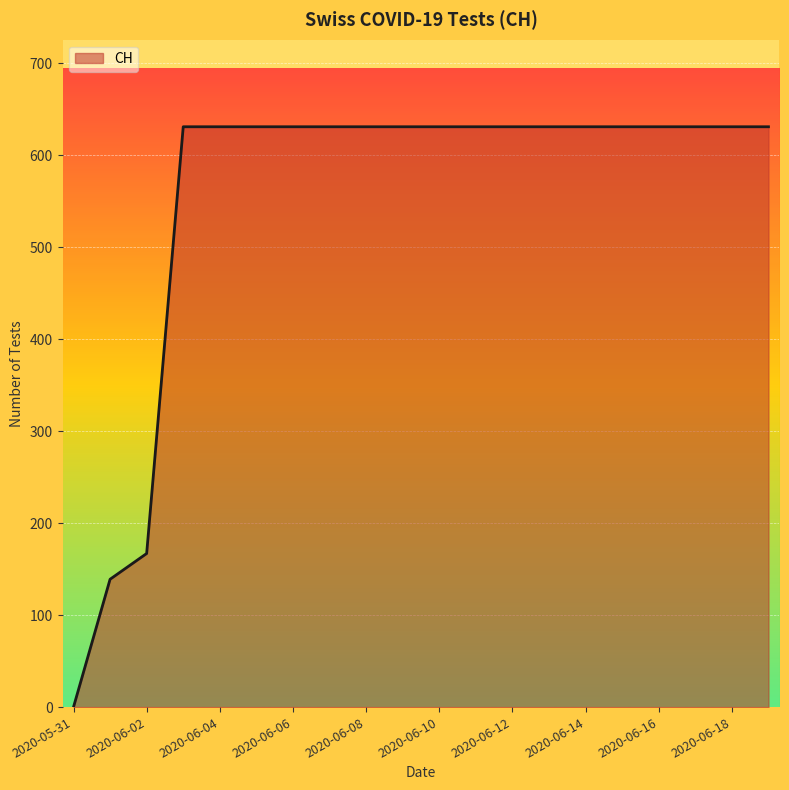

What is the difference between the second highest and minimum values?

631